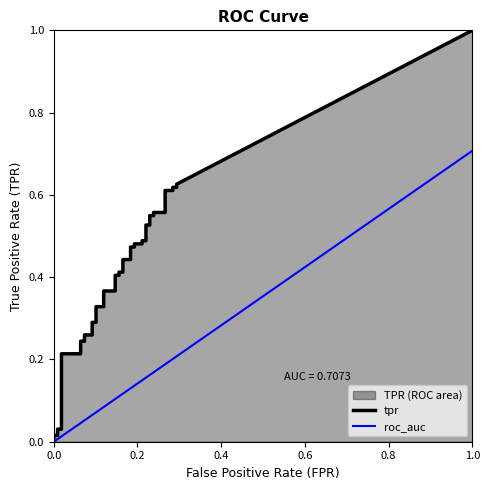

True or false: tpr has more than 0 interior local peaks.

False